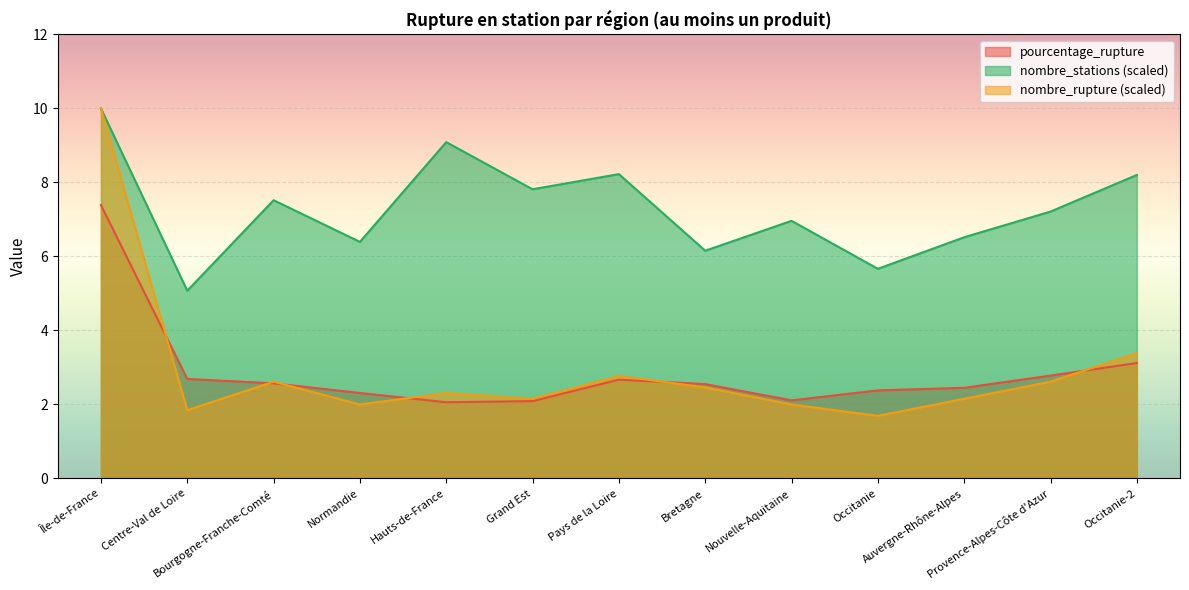

The value of nombre_rupture at Pays de la Loire is 1.3. True or false?

False